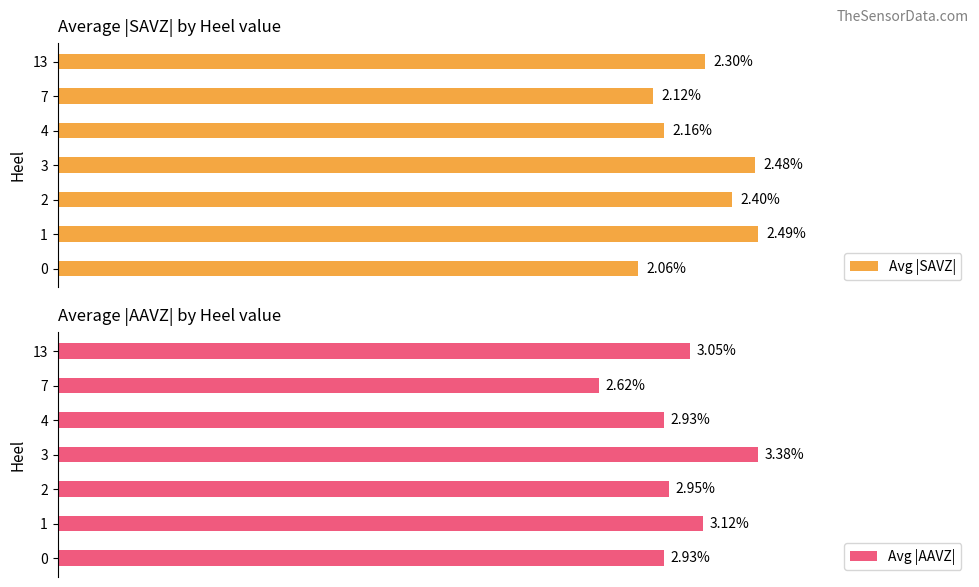

How many distinct data groups are displayed?

2